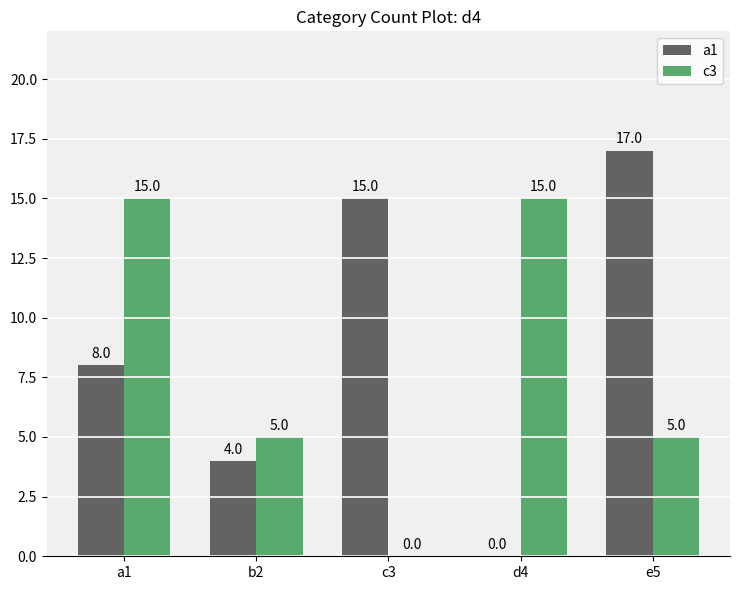

What is the spread (max minus min) of values at a1?

7